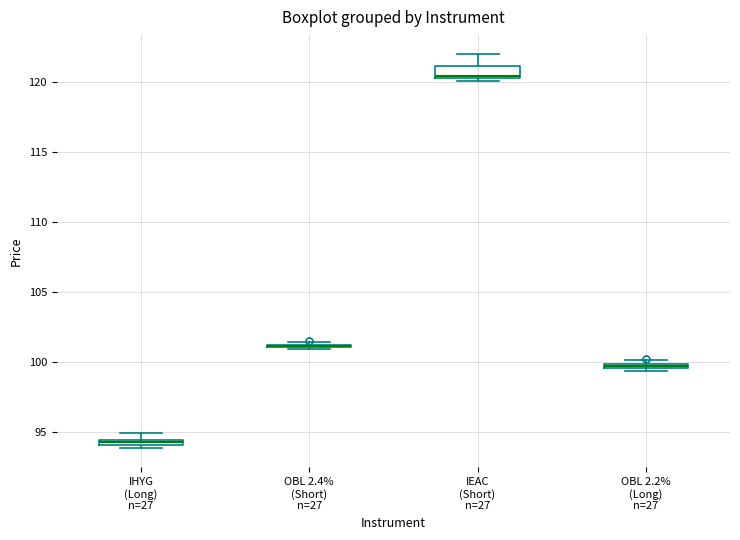

Where is the upper edge of the box for OBL 2.2% (Long) n=27 on the y-axis? The values are not printed on the chart, so give them approximately, as read against the axis.

100.0